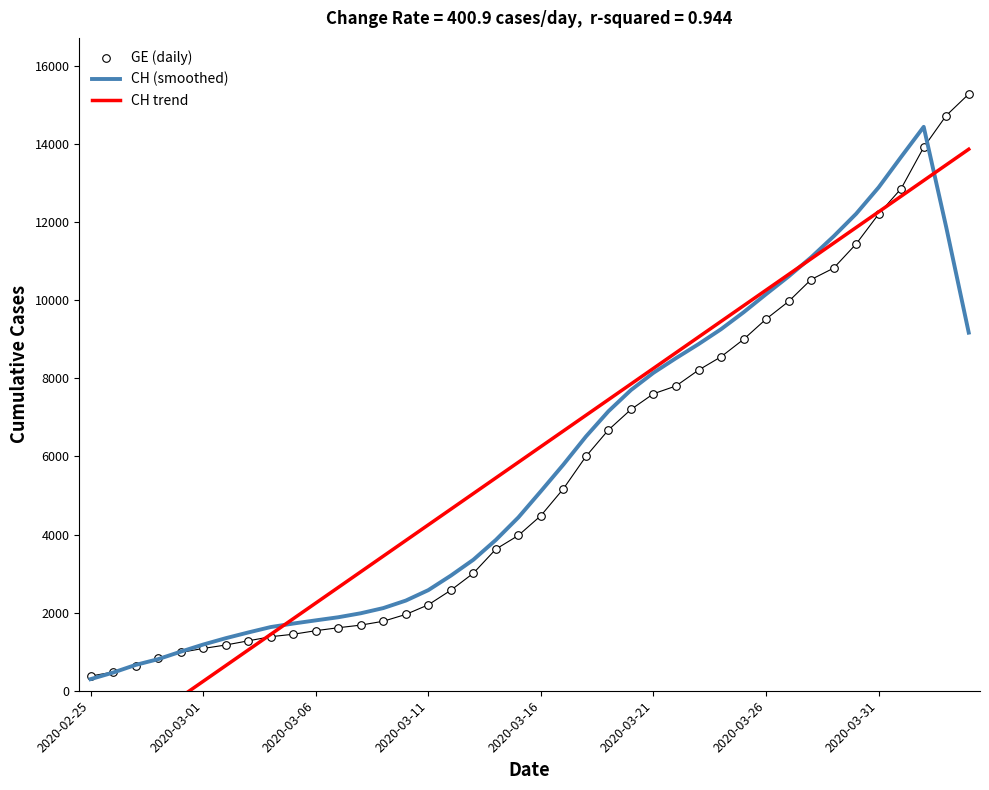

What are all the series names shown in the legend?

CH (smoothed), CH trend, GE (daily)